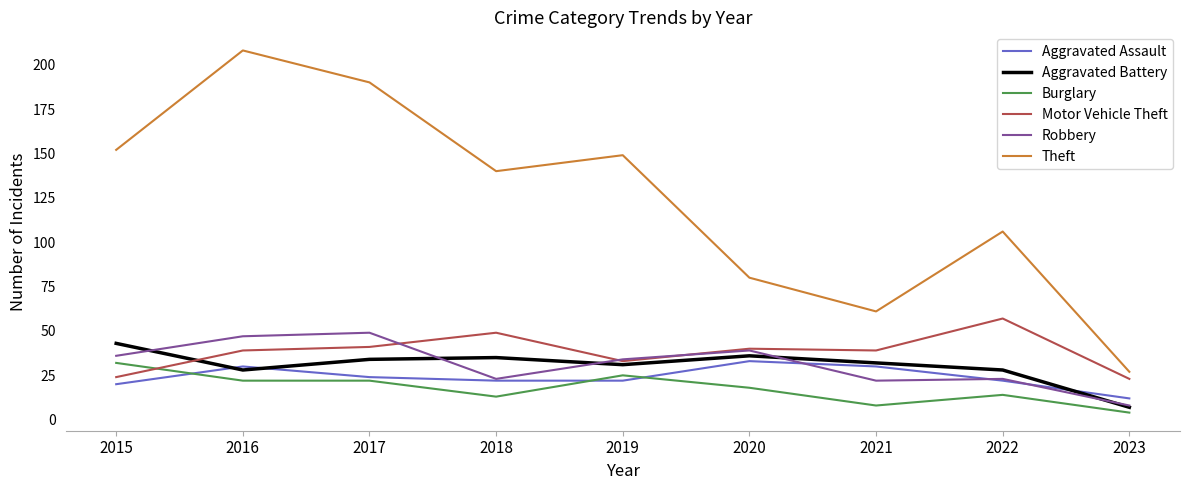

What is the smallest value displayed?

4